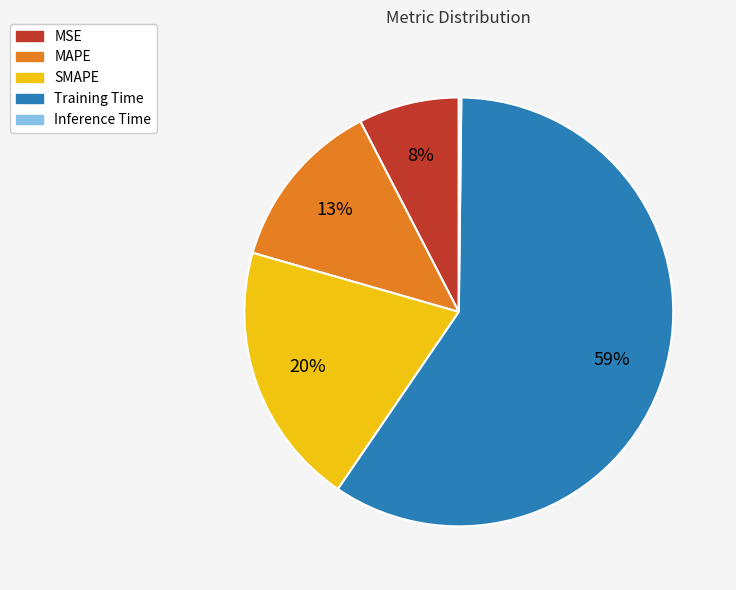

What is the largest slice in the pie chart?

Training Time